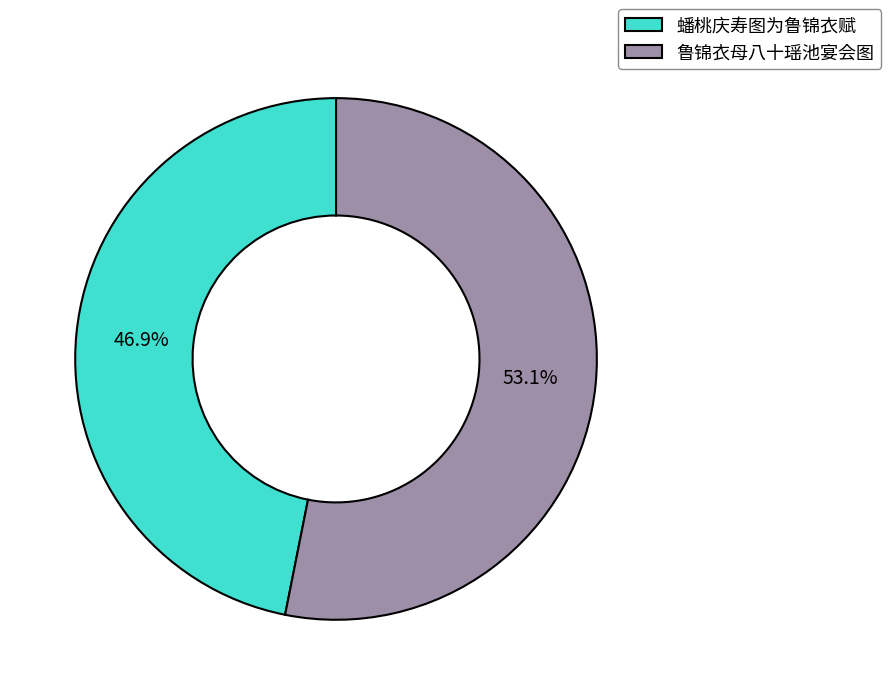

To the nearest percent, what percentage of the pie is 蟠桃庆寿图为鲁锦衣赋?

47%